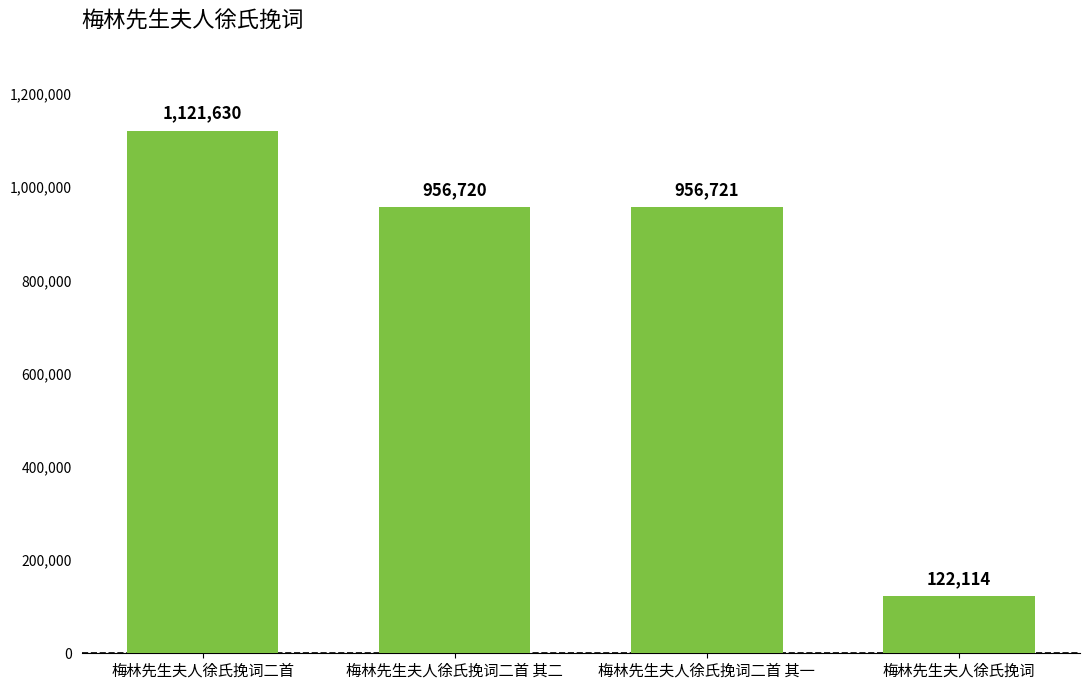

What is the value of the 2nd bar from the left?

956720